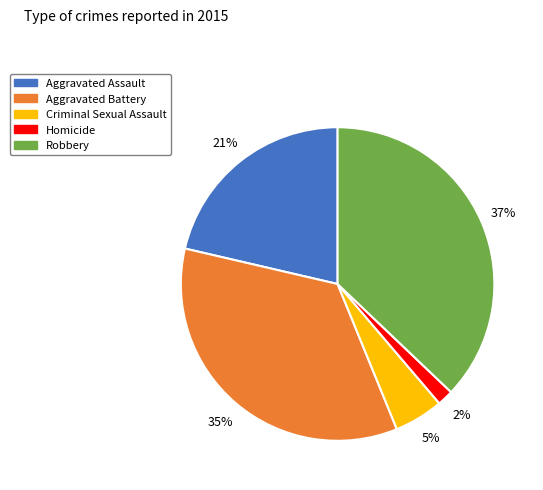

Is it true that Aggravated Assault is 27% of the pie?

False